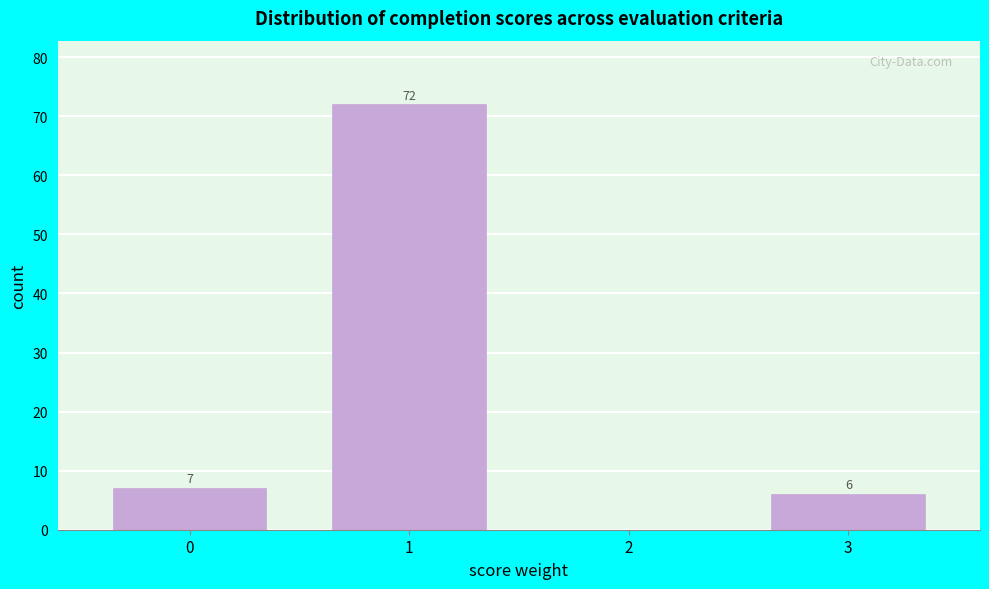

Over which range of the x-axis is the bar tallest?

0.5 to 1.5